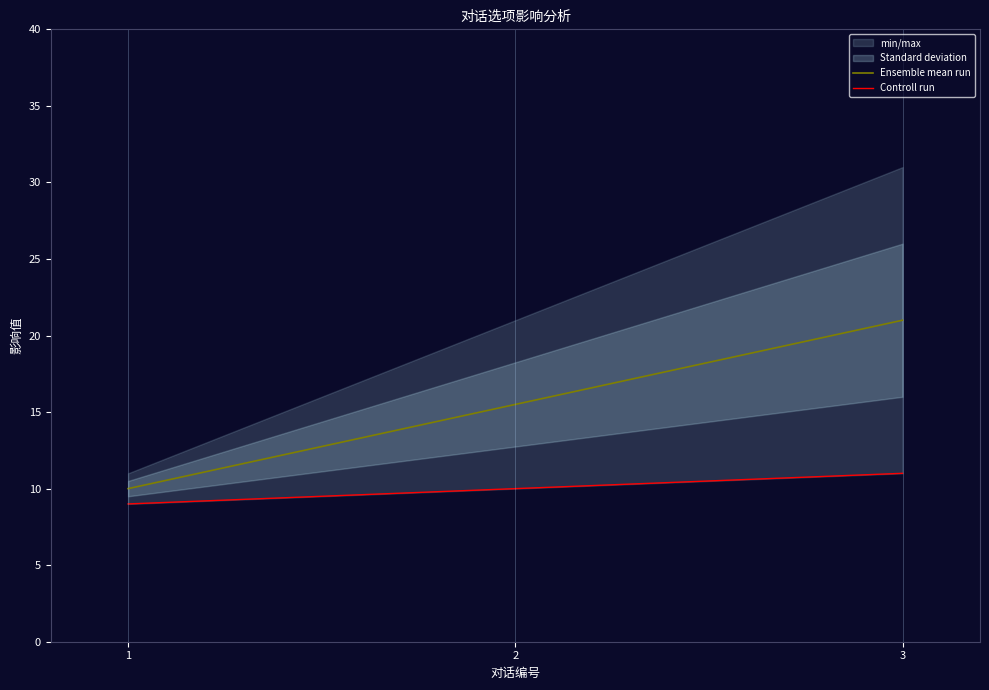

Which series has the widest spread of values?

Ensemble mean run